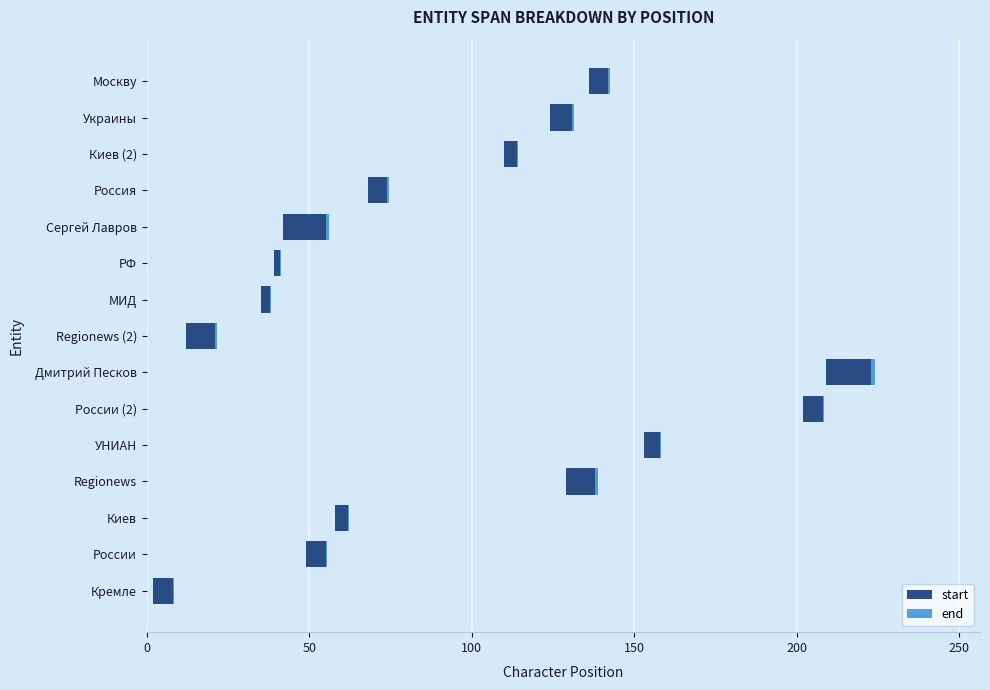

What is the sum of all start values?

100.0